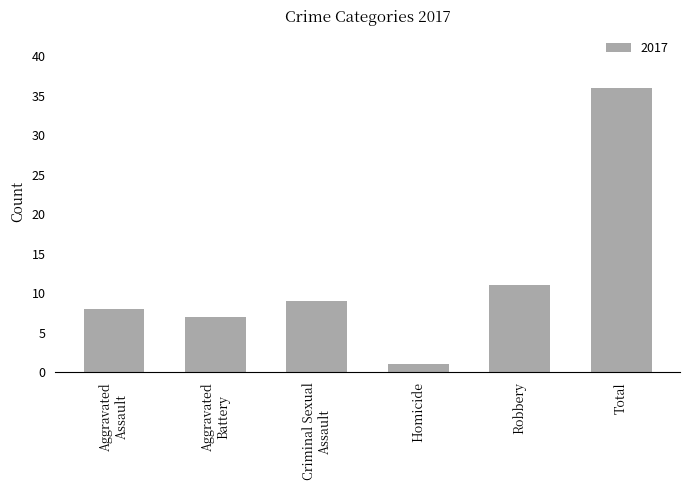

Are the bars grouped side by side (vs. stacked)?

No